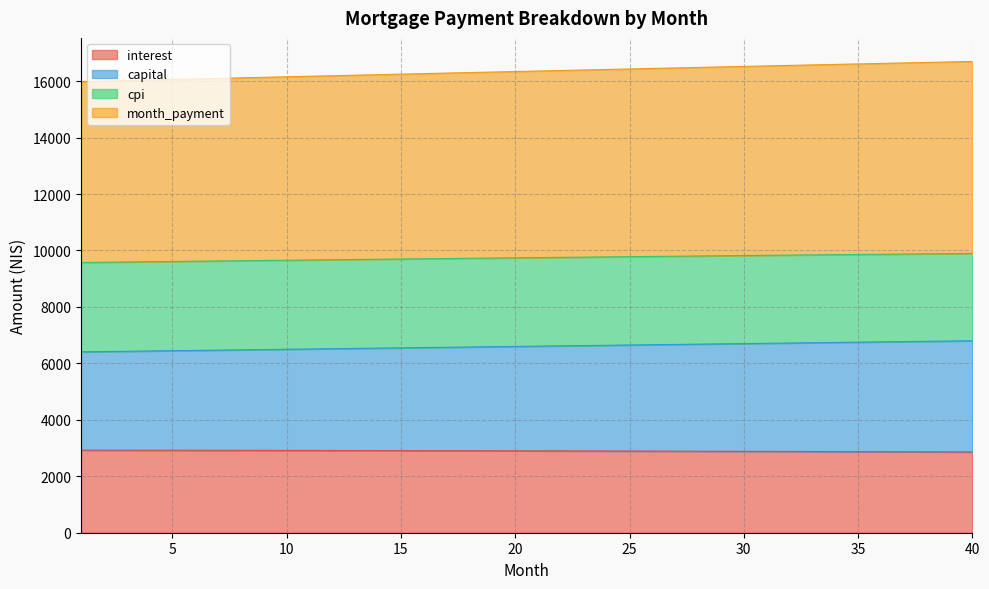

What is the maximum value for interest?

2925.9